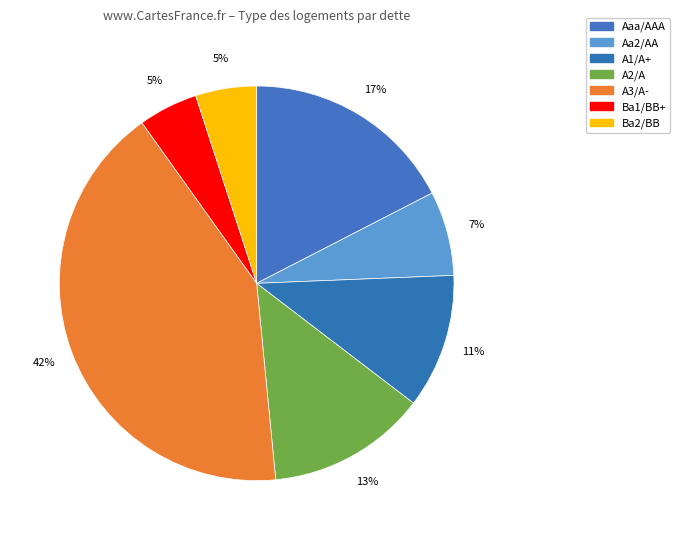

How many segments does this pie chart have?

7